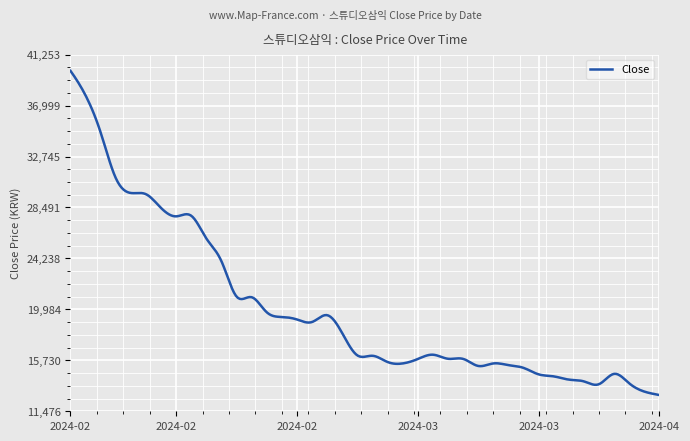

What is the greatest value displayed?

39900.0